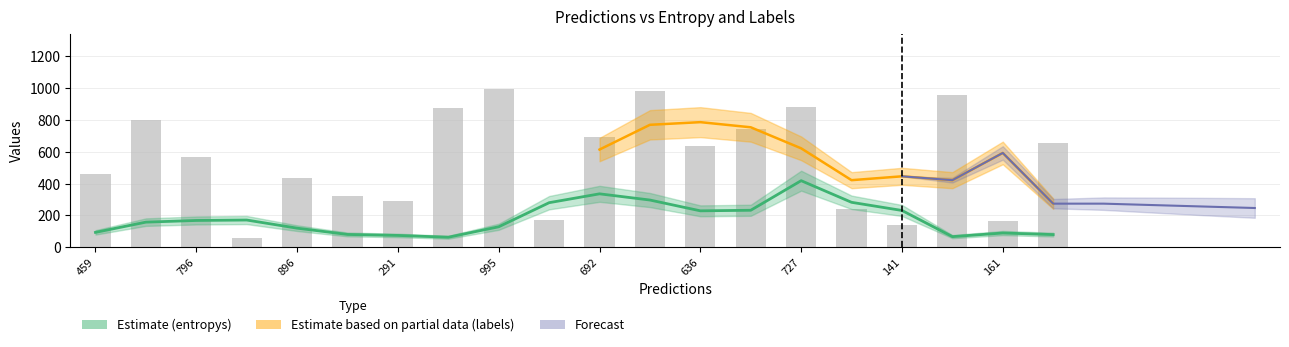

What is the difference between the maximum and minimum values?

935